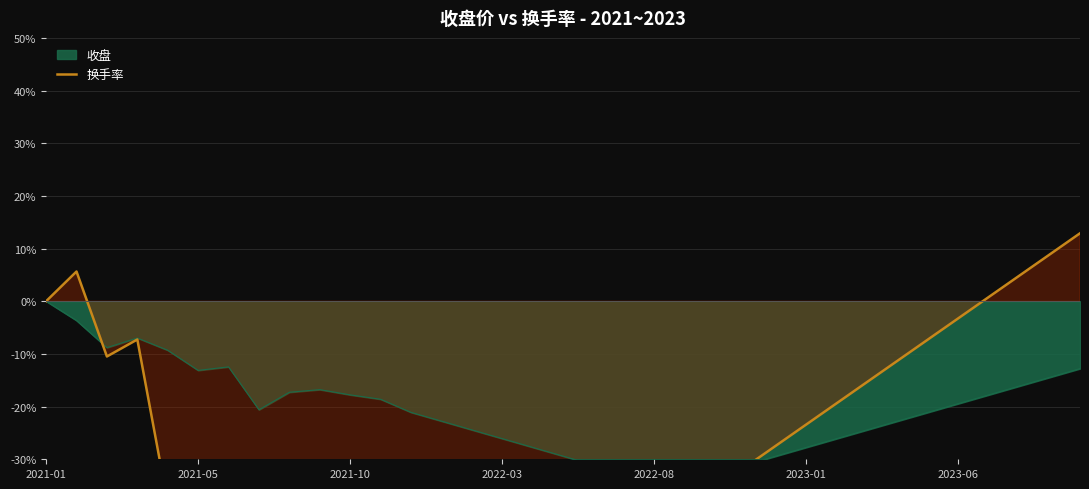

What is the greatest value displayed?

12.9